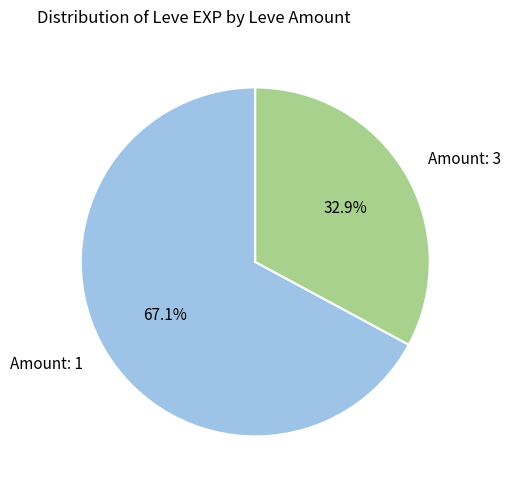

Is there a majority slice in this chart?

Yes